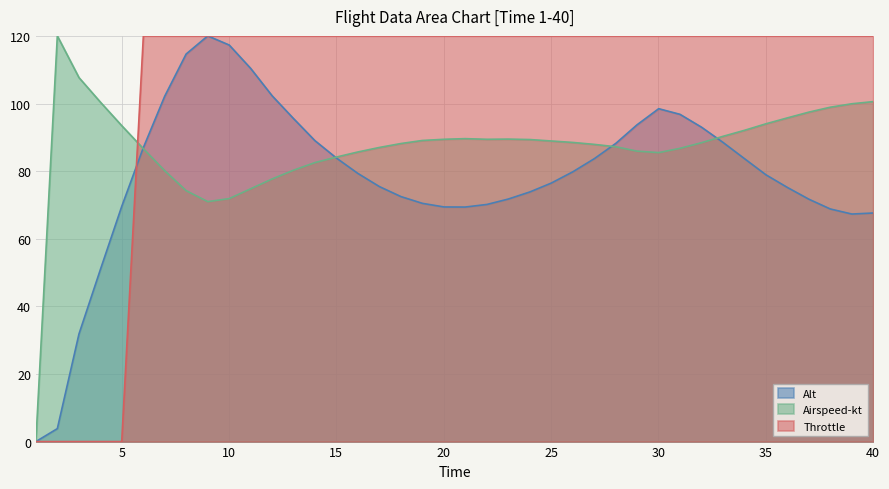

What is the maximum value for Airspeed-kt?

120.0